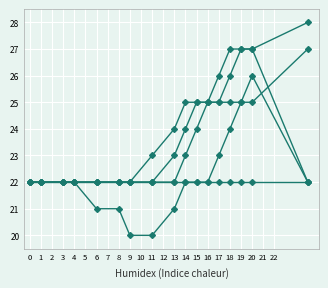

How many data points does each series have?

17